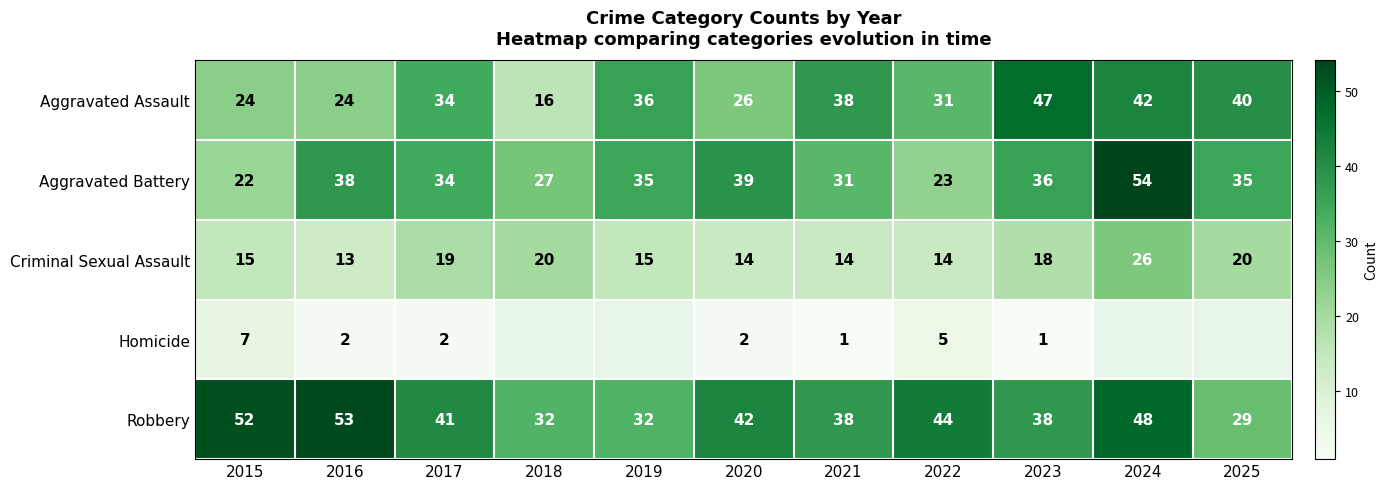

How many data points in Robbery are less than 41?

5